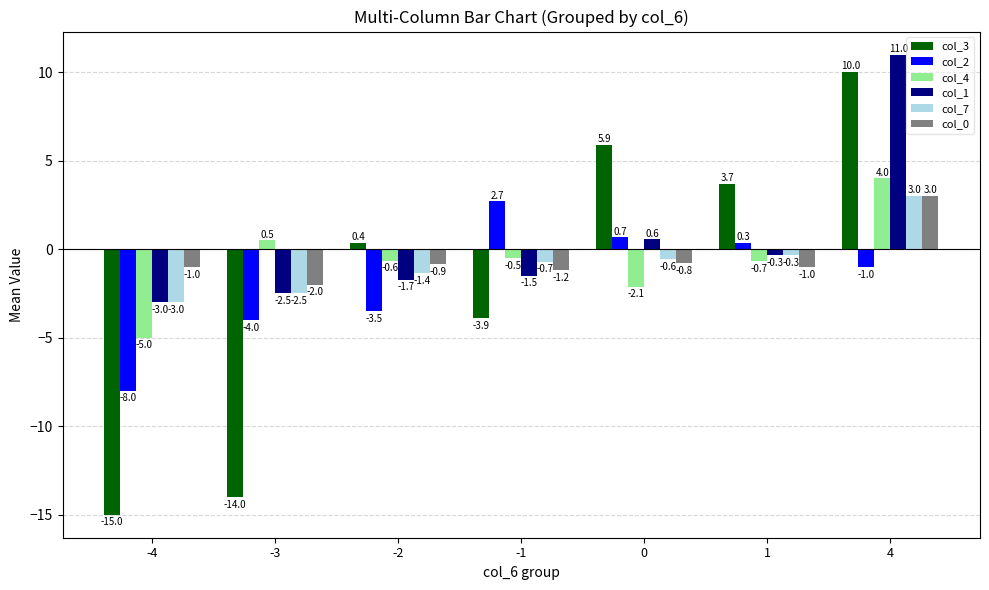

What are all the series names shown in the legend?

col_3, col_2, col_4, col_1, col_7, col_0